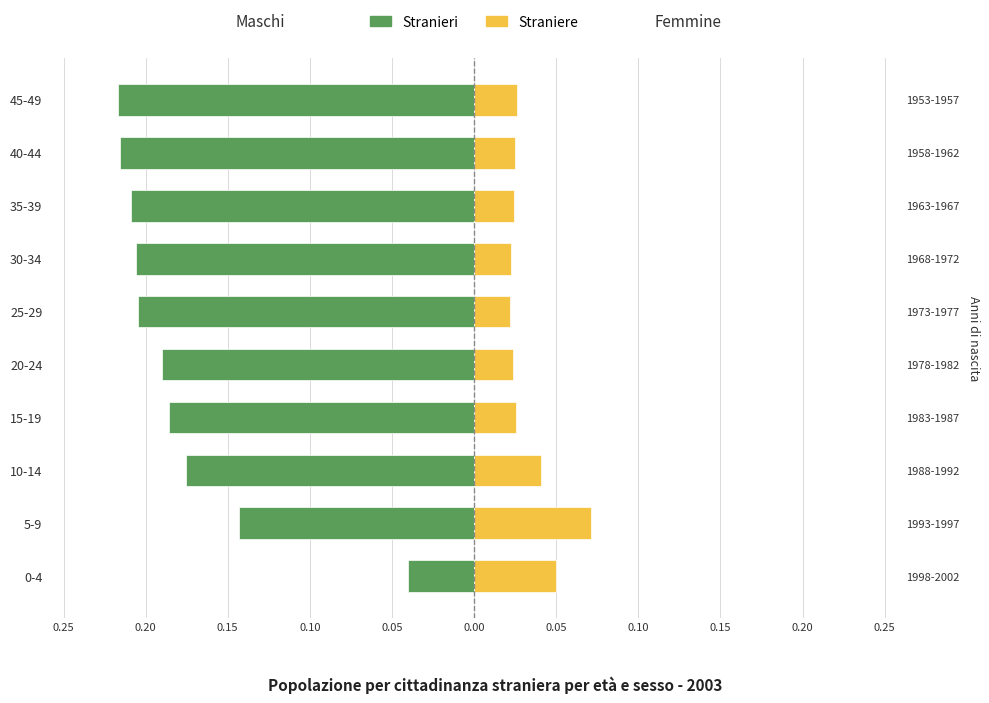

Reading left to right, what are all the values shown in this chart?

Stranieri: -0.0	-0.1	-0.2	-0.2	-0.2	-0.2	-0.2	-0.2	-0.2	-0.2
Straniere: 0.1	0.1	0.0	0.0	0.0	0.0	0.0	0.0	0.0	0.0